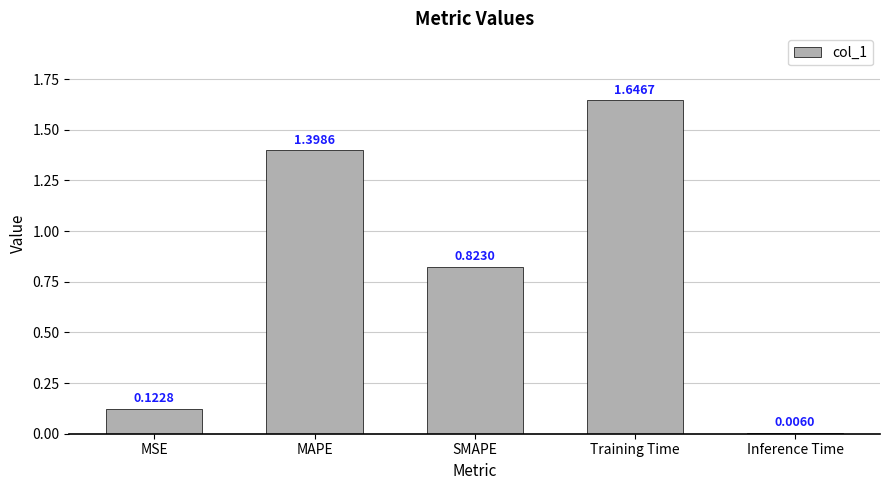

What is the label of the 1st bar from the right?

Inference Time